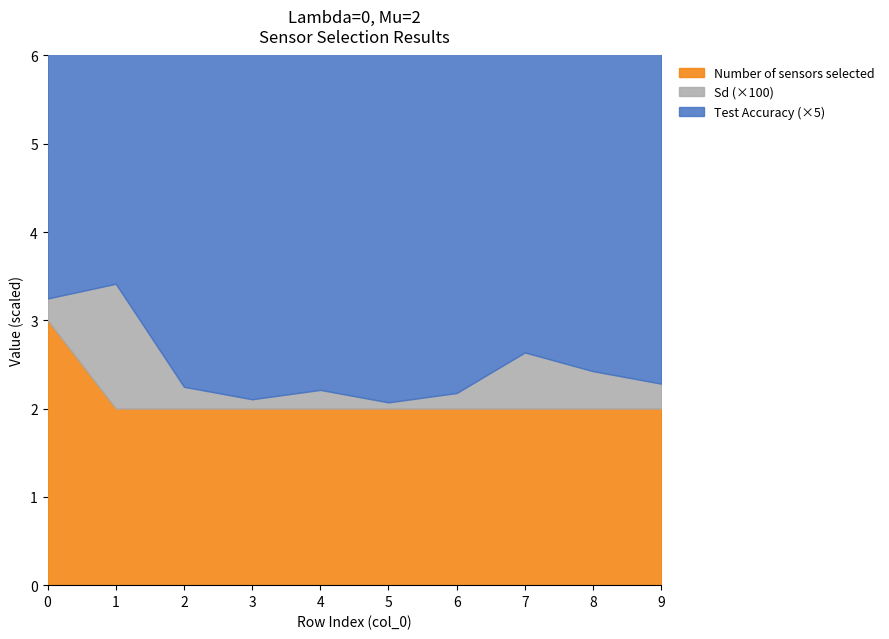

Is it true that Number of sensors selected equals 3.0 at 6?

False